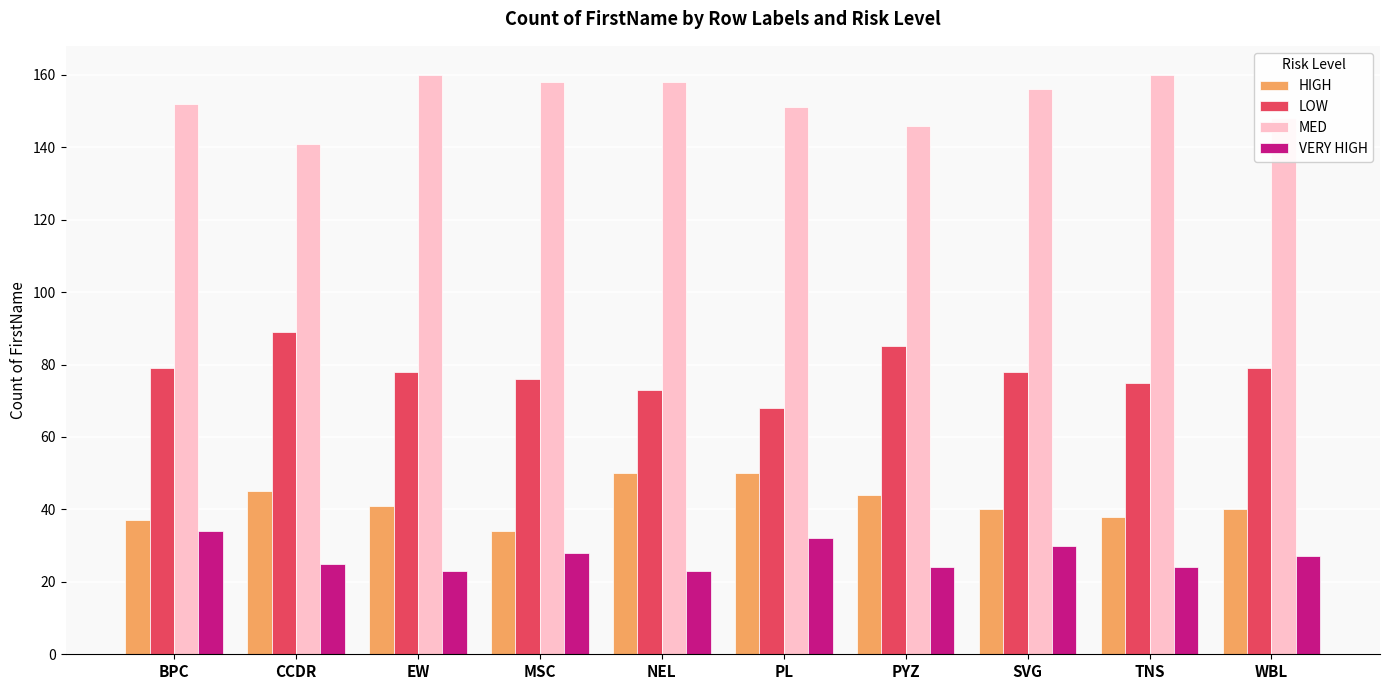

At how many categories does at least one series exceed 127?

10